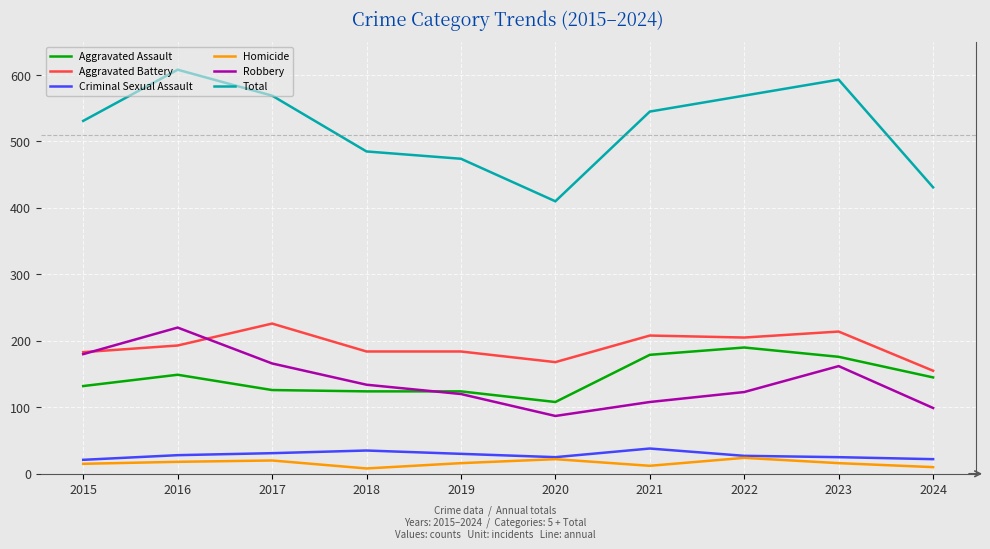

What is the sum of all Robbery values?

1399